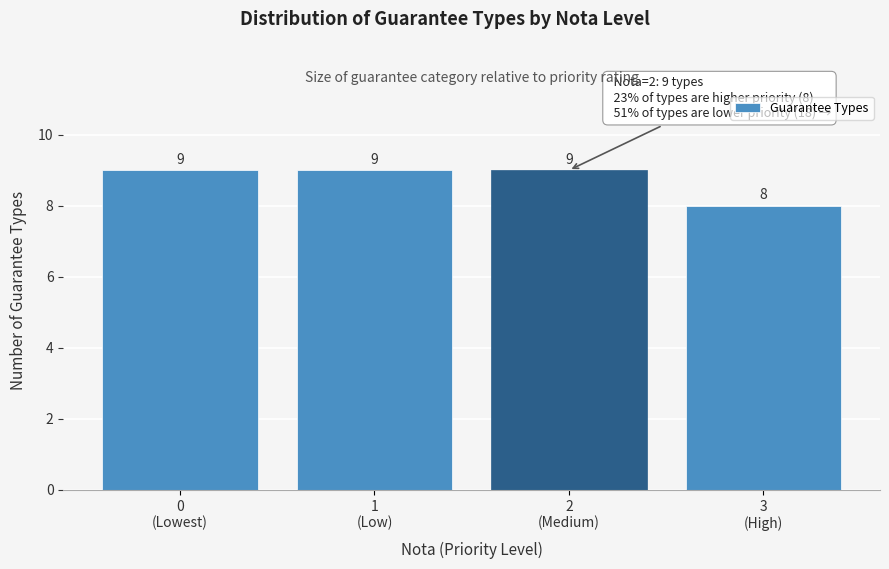

Reading left to right, what are all the values shown in this chart?

9	9	9	8